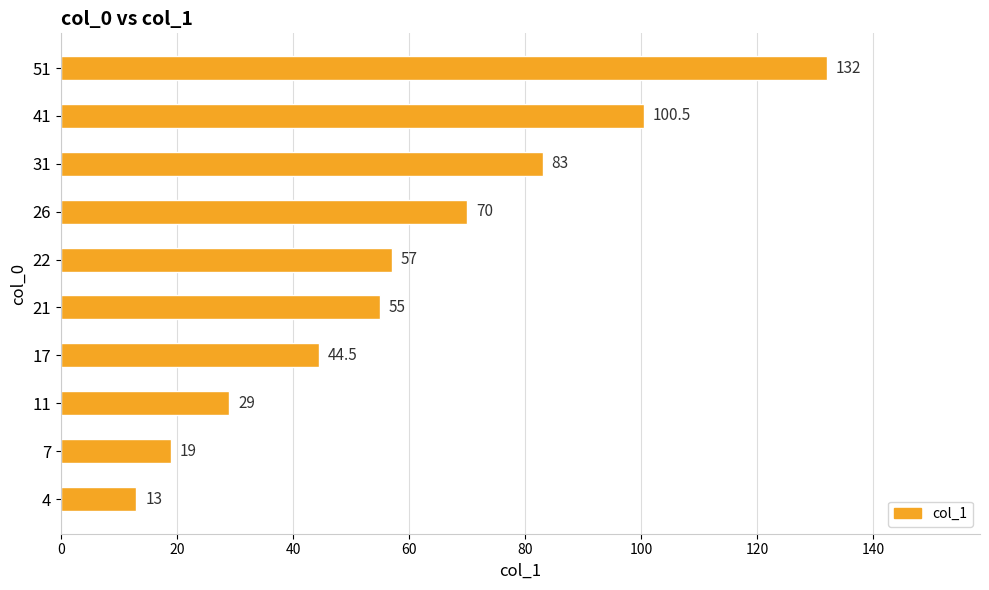

What value does the data have at 21?

55.0